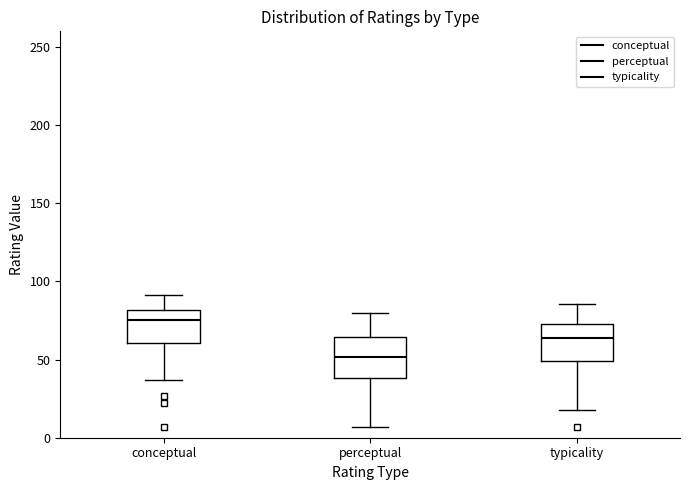

Reading left to right, read every box against the y-axis: the position of its median line, the range the box covers, and the ends of its whiskers. The values are not printed on the chart, so give them approximately, as read against the axis.

conceptual: median 75, box 60 to 80, whiskers 35 to 90
perceptual: median 50, box 40 to 65, whiskers 5 to 80
typicality: median 65, box 50 to 75, whiskers 20 to 85